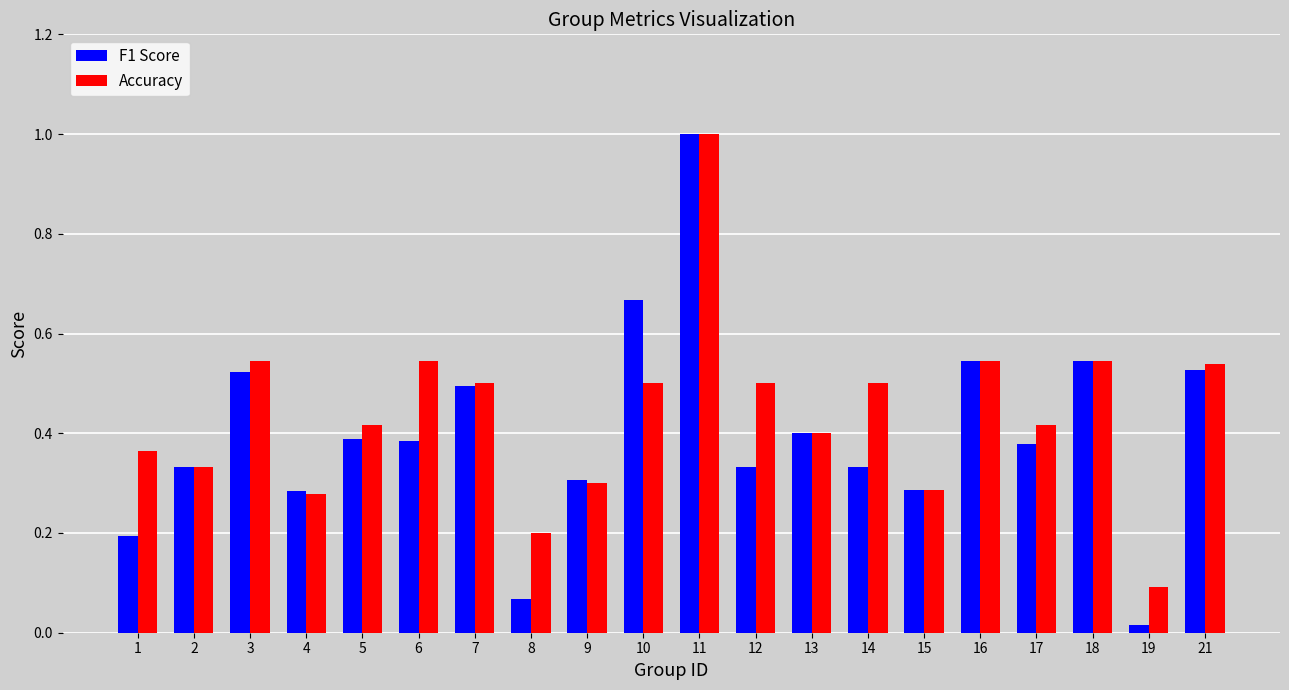

Where is Accuracy nearest to the value 0?

19